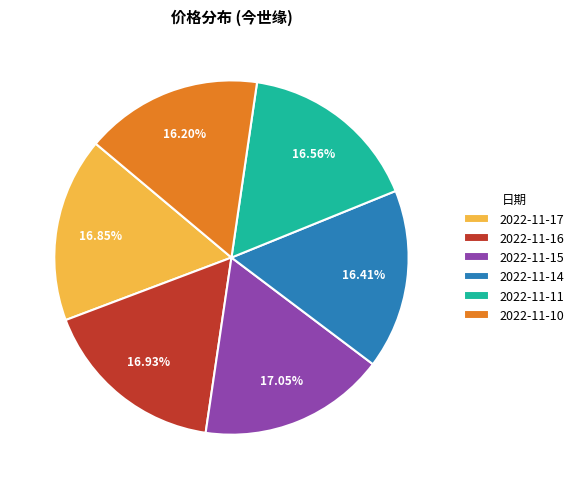

How many segments does this pie chart have?

6